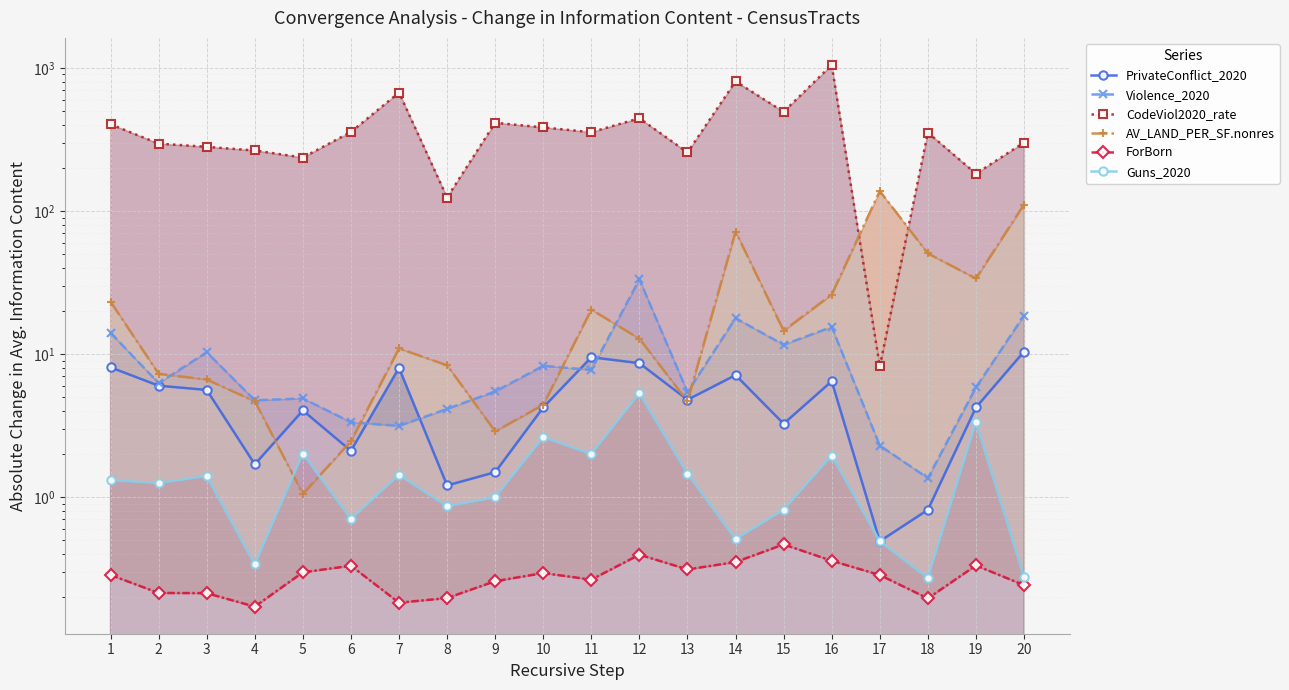

What is the sum of all Guns_2020 values?

29.4